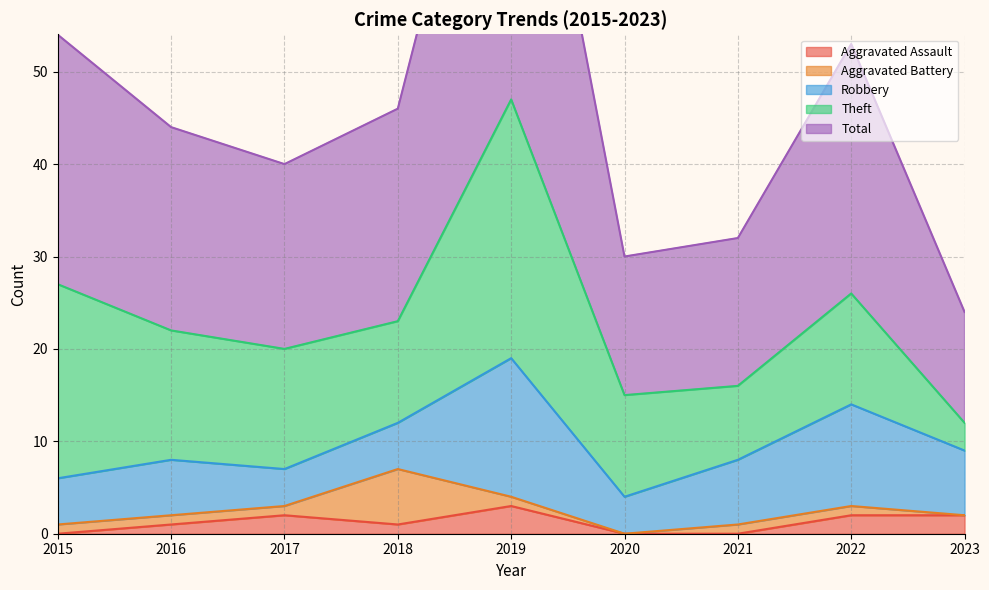

Between 2015 and 2016, which series saw the biggest shift?

Theft